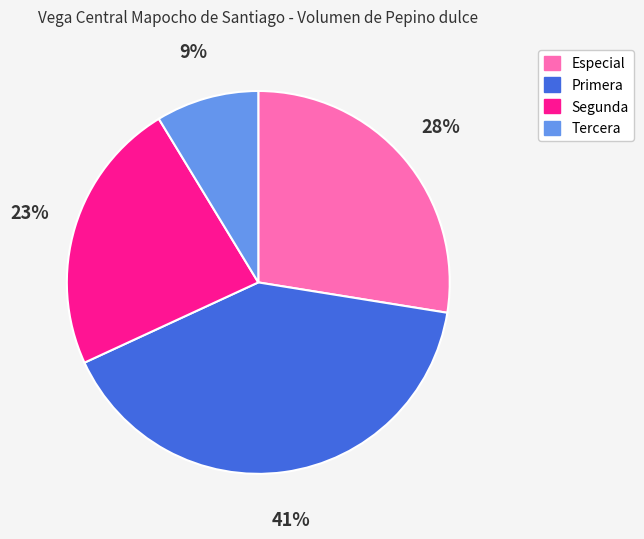

Rank the categories by value from lowest to highest.

Tercera, Segunda, Especial, Primera